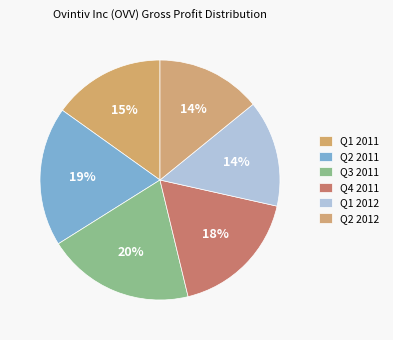

To the nearest percent, what portion does Q3 2011 represent?

20%